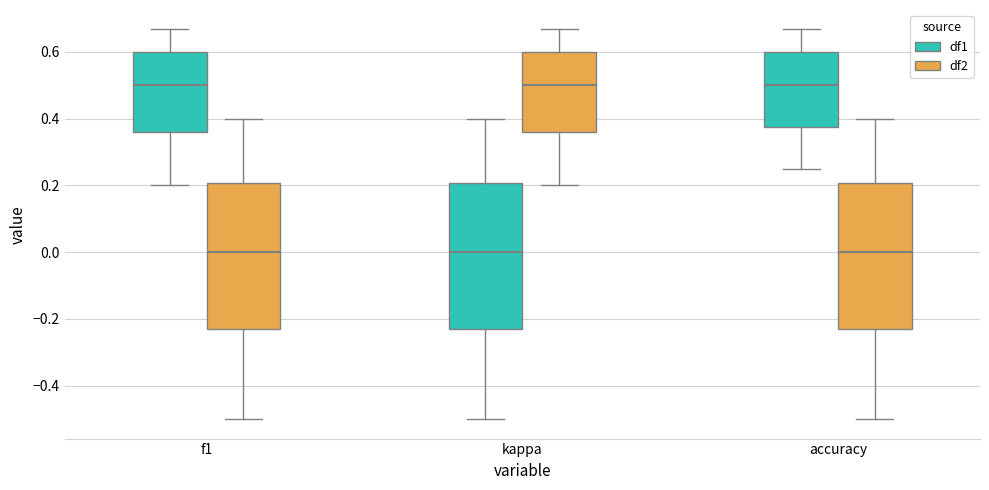

Reading left to right, read every box against the y-axis: the position of its median line, the range the box covers, and the ends of its whiskers. The values are not printed on the chart, so give them approximately, as read against the axis.

f1 (df1): median 0.50, box 0.36 to 0.60, whiskers 0.20 to 0.66
f1 (df2): median 0.00, box -0.22 to 0.20, whiskers -0.50 to 0.40
kappa (df1): median 0.00, box -0.22 to 0.20, whiskers -0.50 to 0.40
kappa (df2): median 0.50, box 0.36 to 0.60, whiskers 0.20 to 0.66
accuracy (df1): median 0.50, box 0.38 to 0.60, whiskers 0.26 to 0.66
accuracy (df2): median 0.00, box -0.22 to 0.20, whiskers -0.50 to 0.40